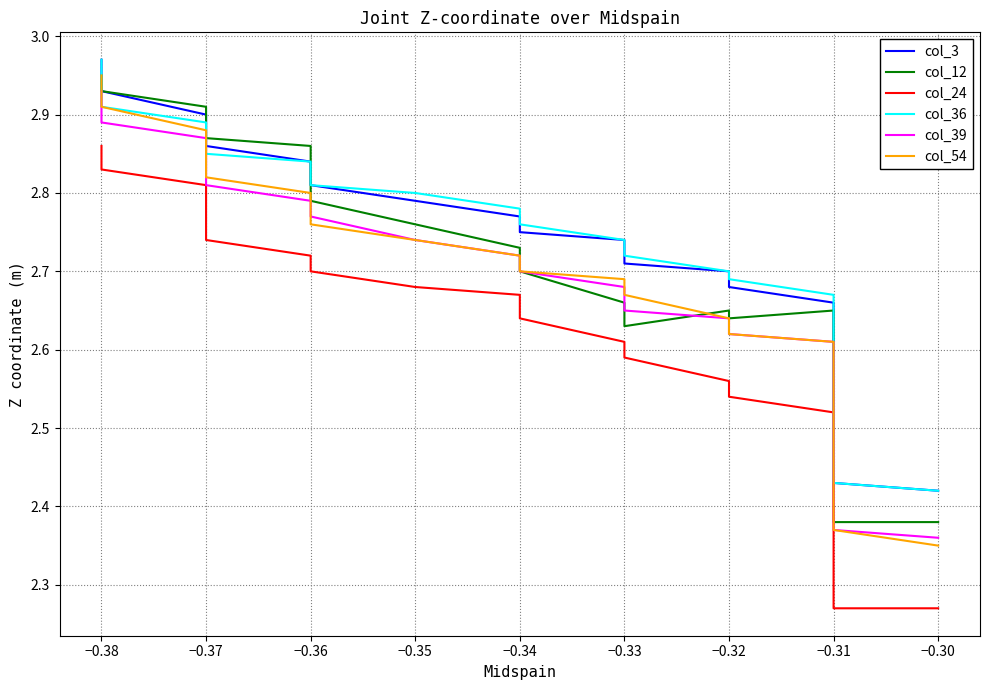

True or false: col_36 and col_24 cross at least once.

False